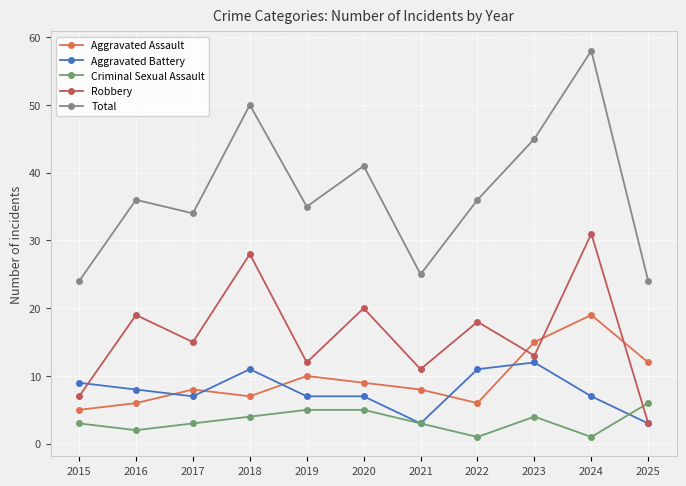

True or false: Total and Criminal Sexual Assault intersect in this chart.

False